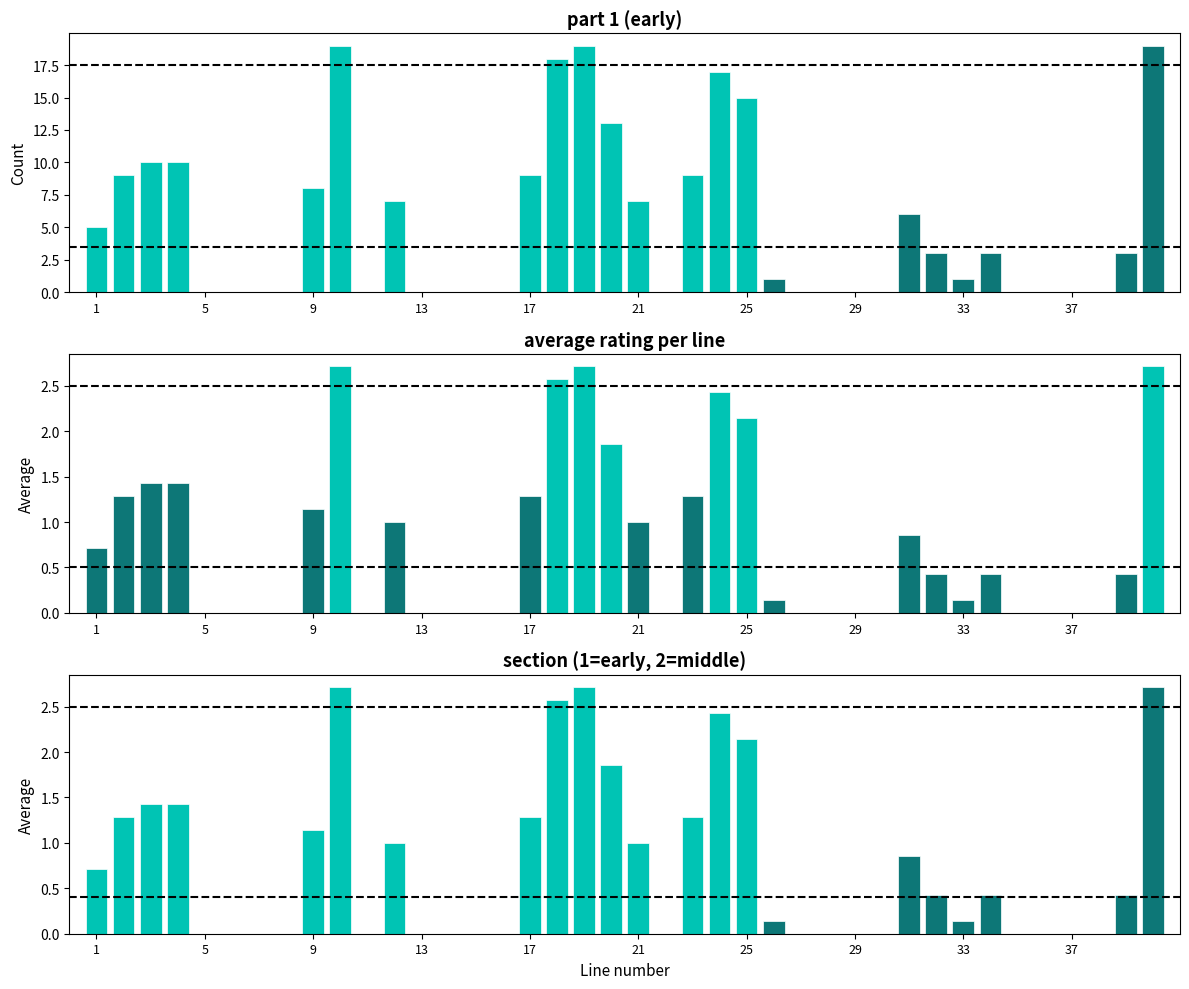

True or false: part of song has a value of 1.9 at 19.

True